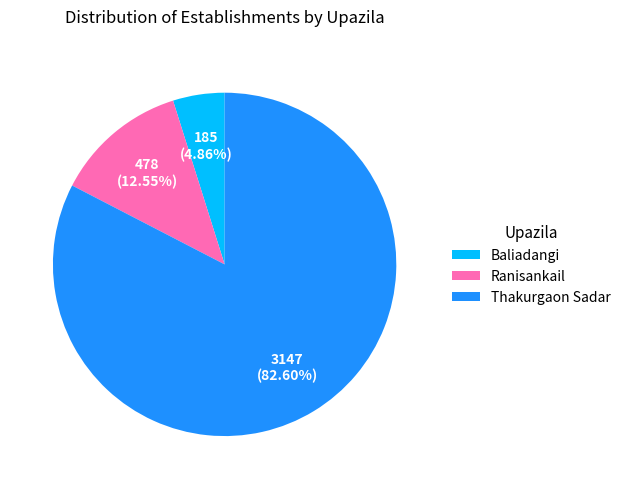

How much of the chart is everything except Baliadangi?

95.1%